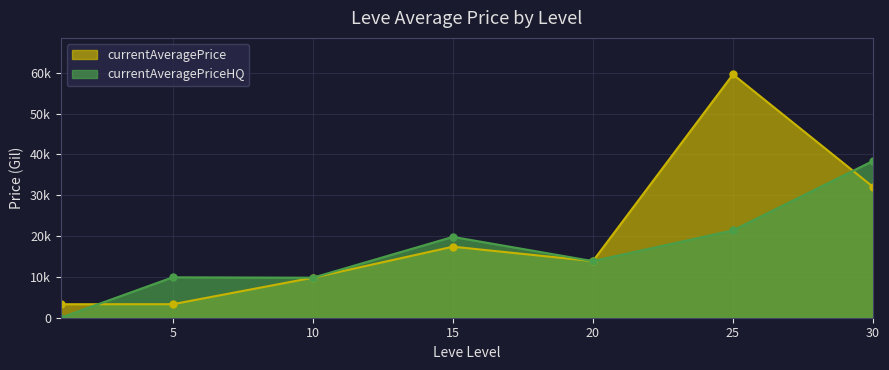

What is the value of the currentAveragePrice point at the 5th from the left?

13866.7